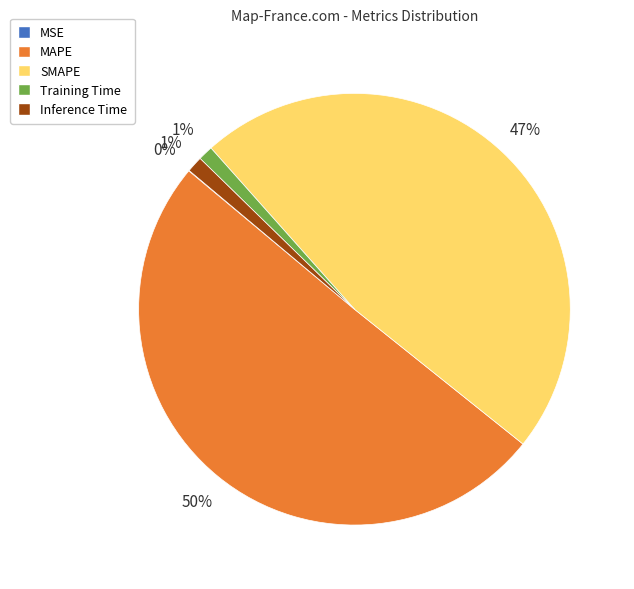

Do SMAPE and Inference Time together represent more than half of the pie?

No